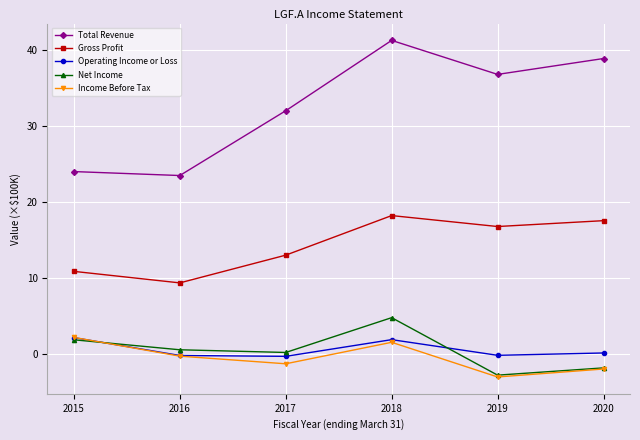

At which category is the sum across all series the highest?

2018